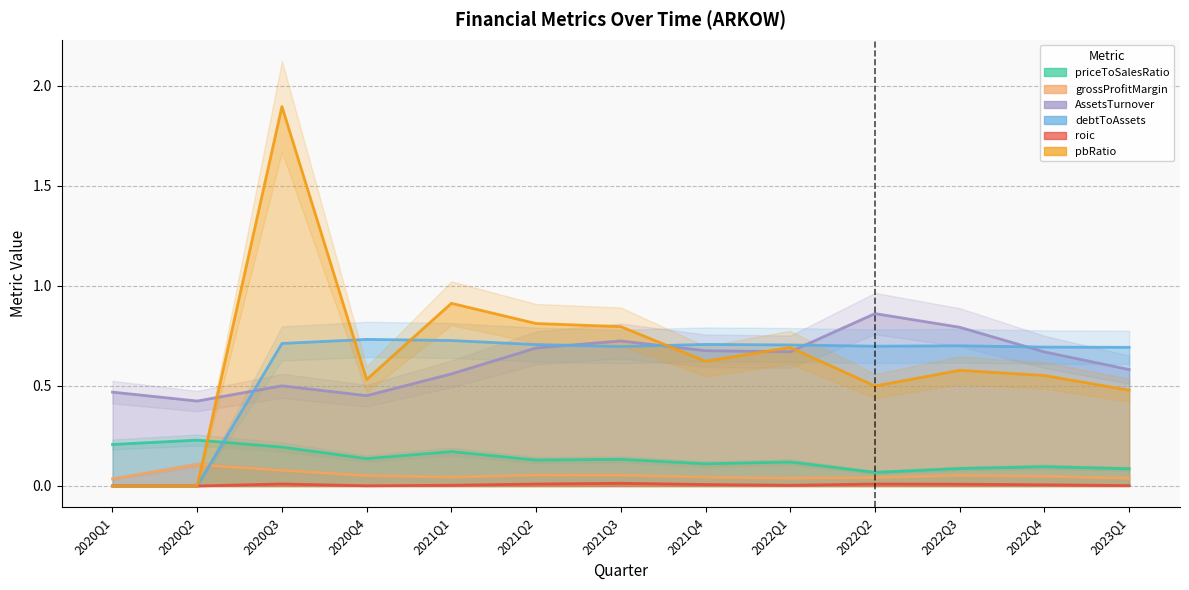

Reading left to right, list all the values displayed in this chart.

priceToSalesRatio: 0.2	0.2	0.2	0.1	0.2	0.1	0.1	0.1	0.1	0.1	0.1	0.1	0.1
grossProfitMargin: 0.0	0.1	0.1	0.1	0.0	0.1	0.1	0.0	0.0	0.0	0.1	0.0	0.0
AssetsTurnover: 0.5	0.4	0.5	0.5	0.6	0.7	0.7	0.7	0.7	0.9	0.8	0.7	0.6
debtToAssets: 0.0	0.0	0.7	0.7	0.7	0.7	0.7	0.7	0.7	0.7	0.7	0.7	0.7
roic: 0.0	0.0	0.0	0.0	0.0	0.0	0.0	0.0	0.0	0.0	0.0	0.0	0.0
pbRatio: 0.0	0.0	1.9	0.5	0.9	0.8	0.8	0.6	0.7	0.5	0.6	0.6	0.5